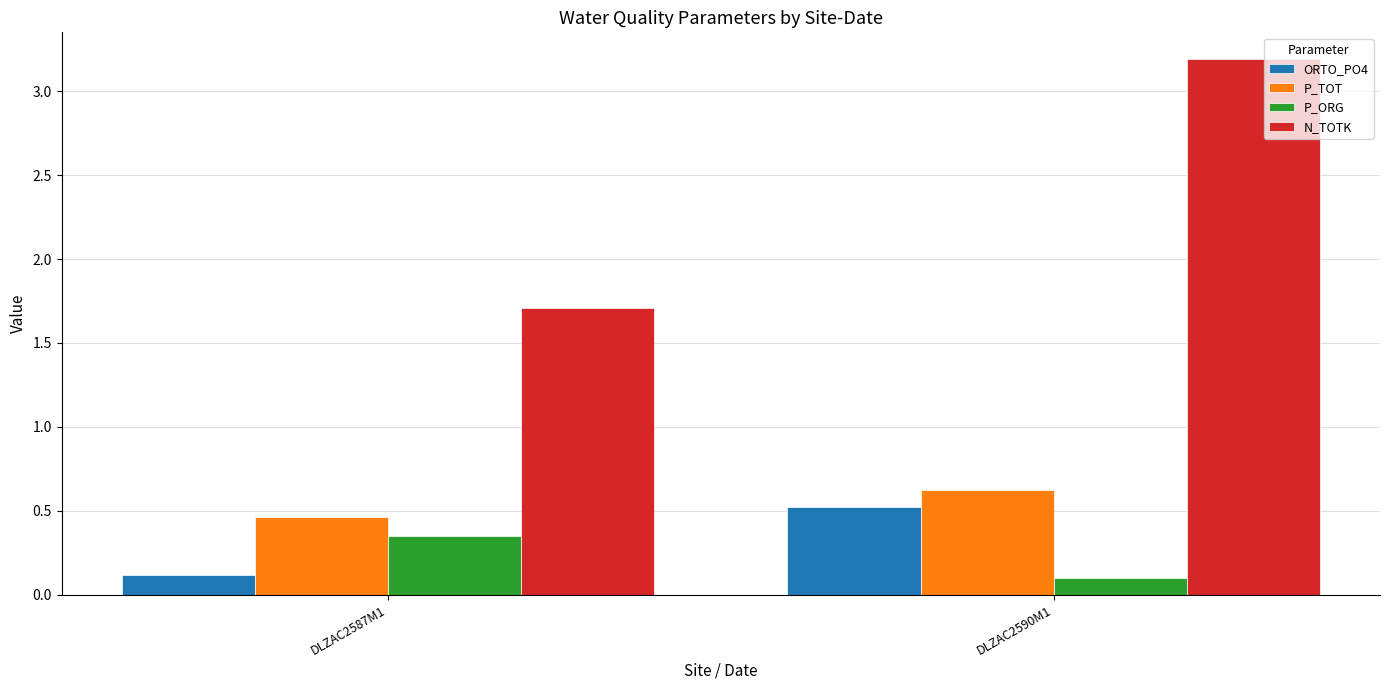

Which series changed the most between DLZAC2587M1 and DLZAC2590M1?

N_TOTK